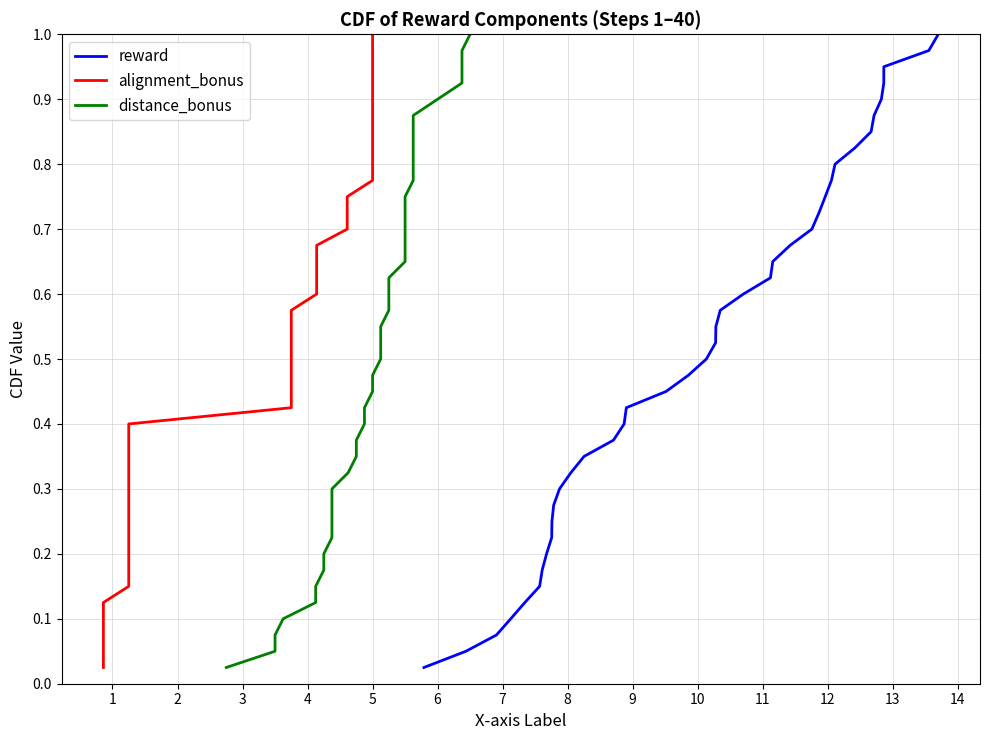

True or false: reward and distance_bonus cross at least once.

False